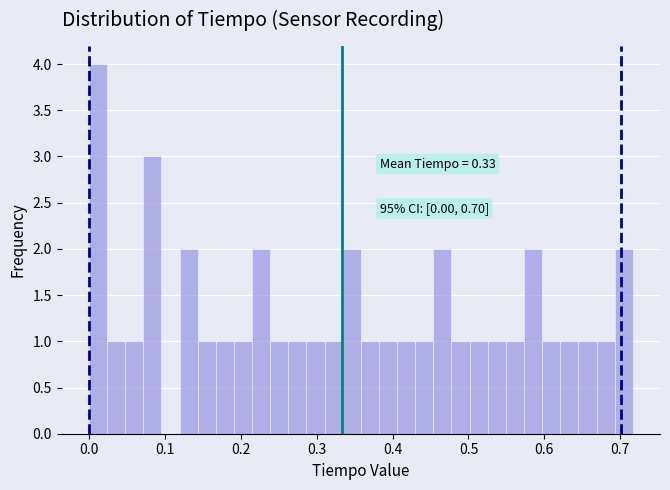

Around what value on the x-axis is the tallest bar? Give the approximate position of its centre, as read against the axis.

0.01